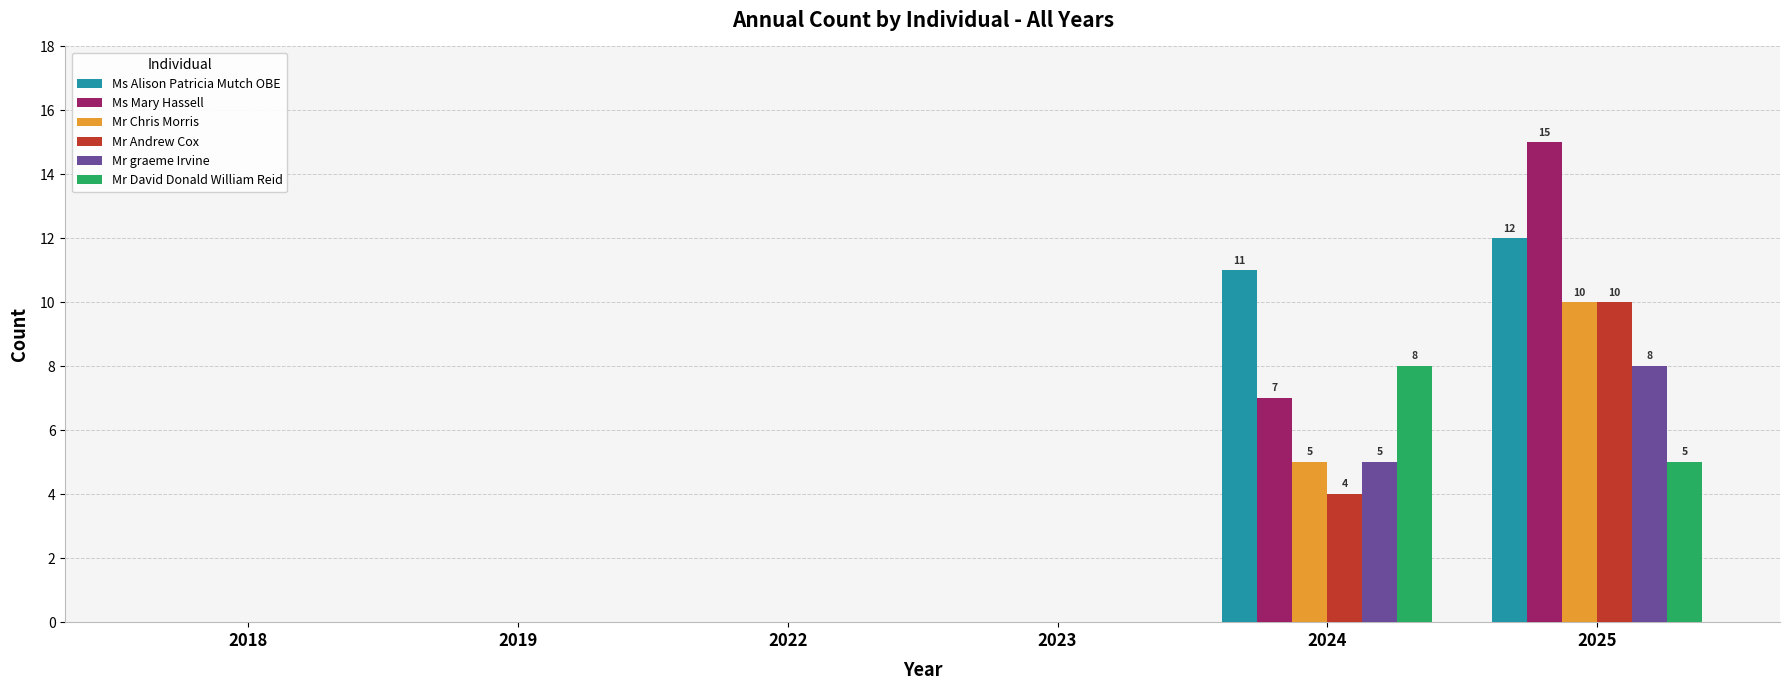

Are the bars horizontal?

No